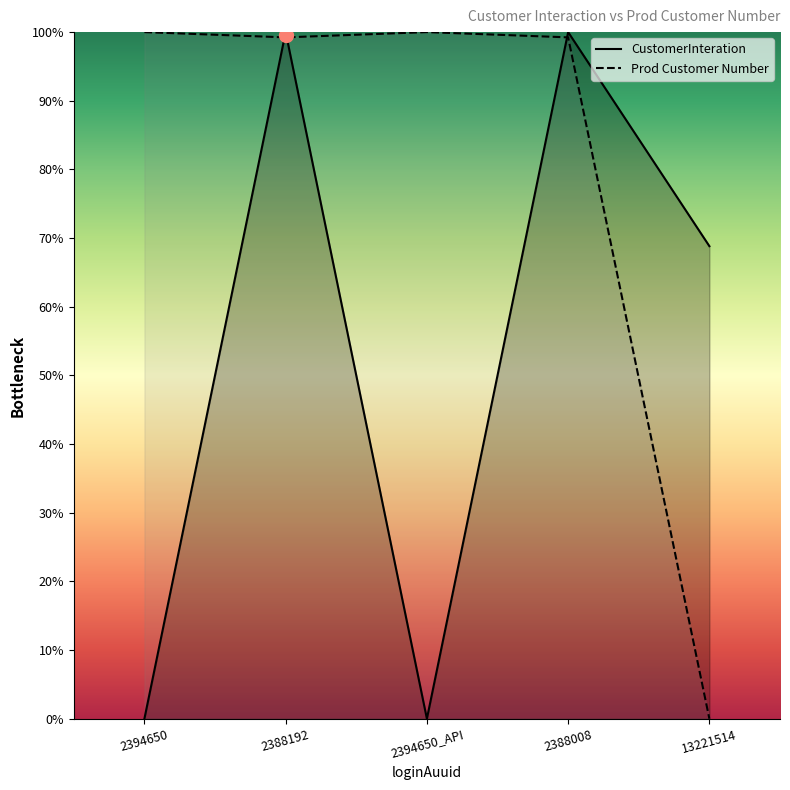

Between 2388192 and 2394650_API, which is larger?

2388192